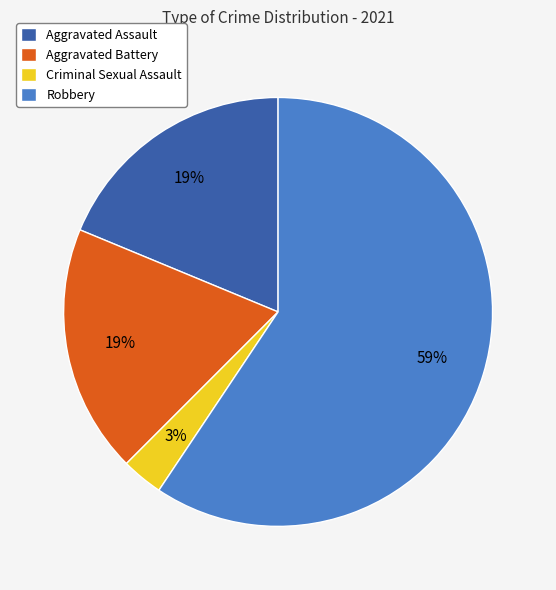

Do Robbery and Criminal Sexual Assault together represent more than half of the pie?

Yes